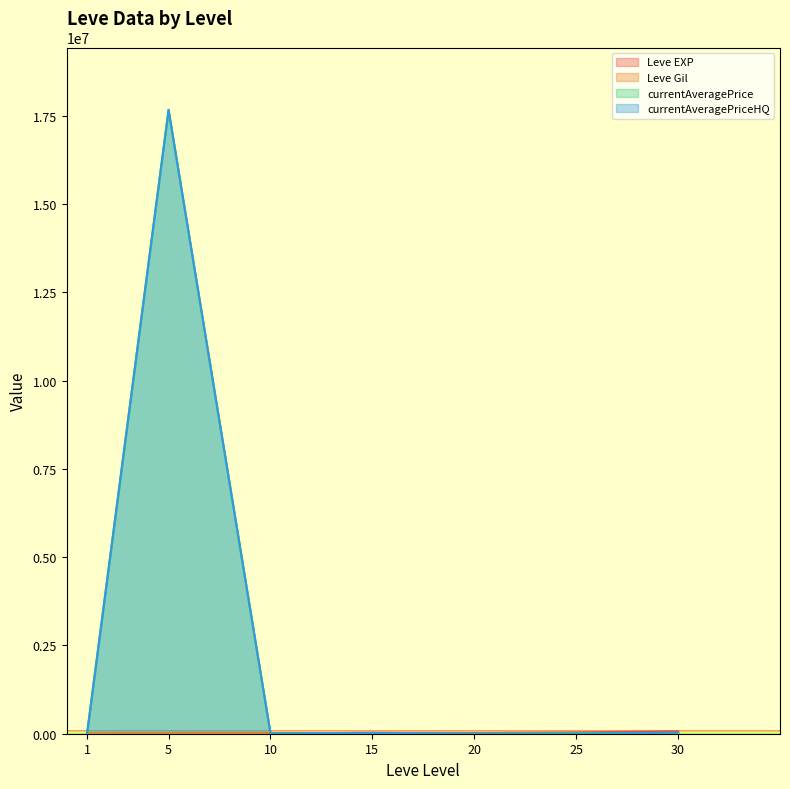

Reading right to left, what are all the values shown in this chart?

Leve EXP: 67730.0	36390.0	21600.0	24790.0	9990.0	3600.0	630.0
Leve Gil: 463.0	485.0	290.0	529.0	293.0	139.0	113.0
currentAveragePrice: 22508.0	19999.0	3000.0	14300.0	15800.0	17666684.0	449.6
currentAveragePriceHQ: 30000.0	0.0	0.0	24250.0	8000.0	17666684.0	481.3